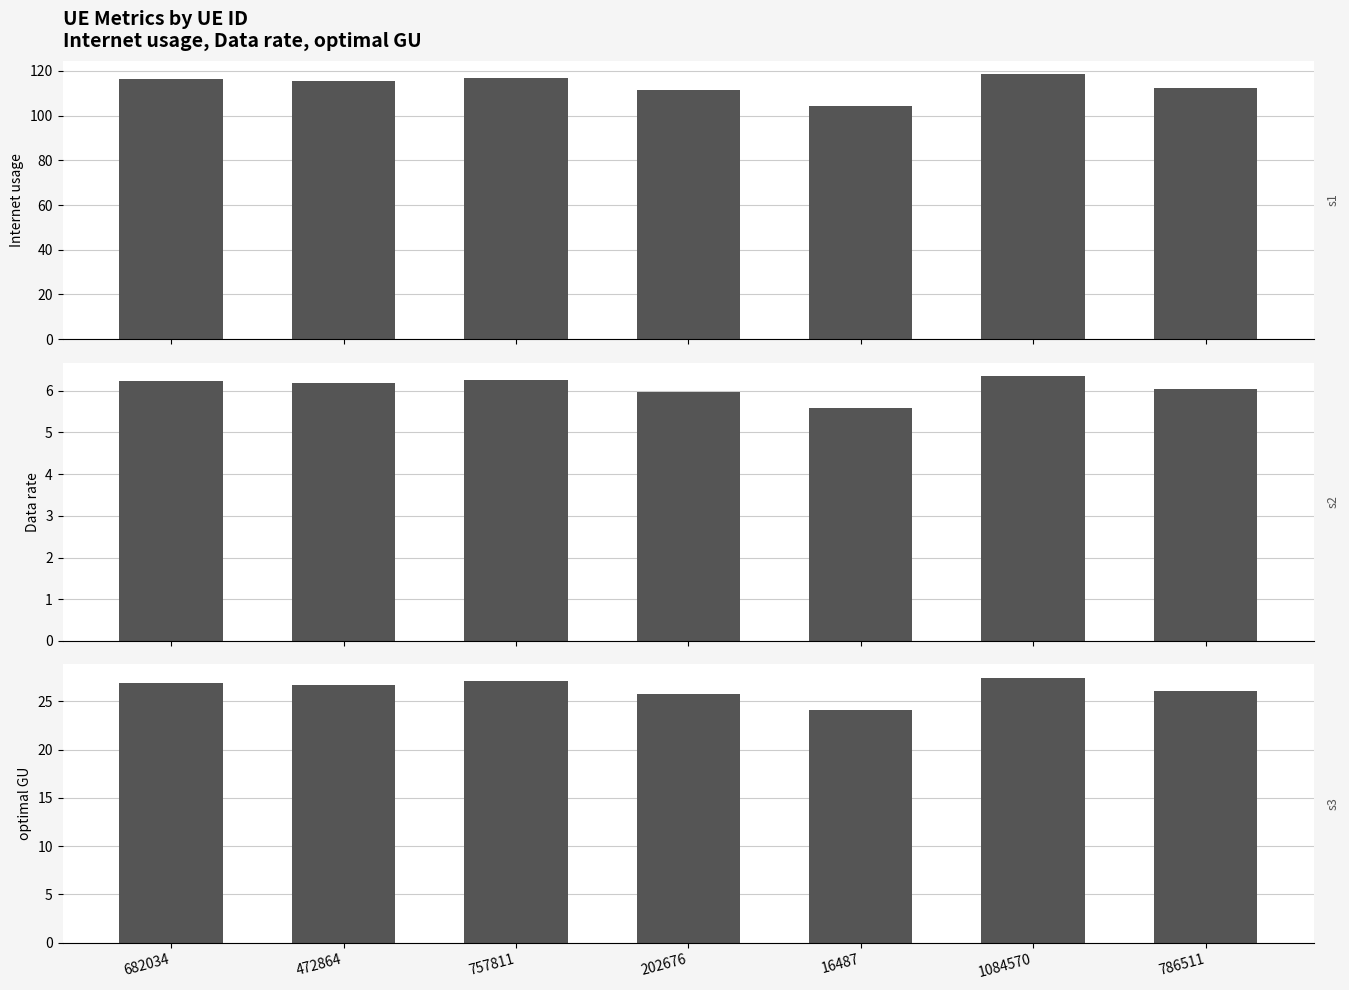

At which label is optimal GU closest to 25?

202676